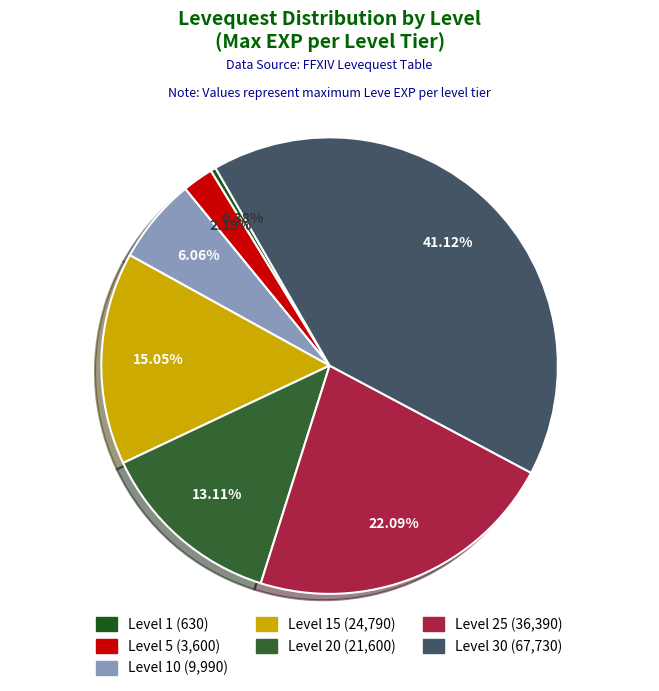

What is the smallest slice in the pie chart?

Leve Level 1